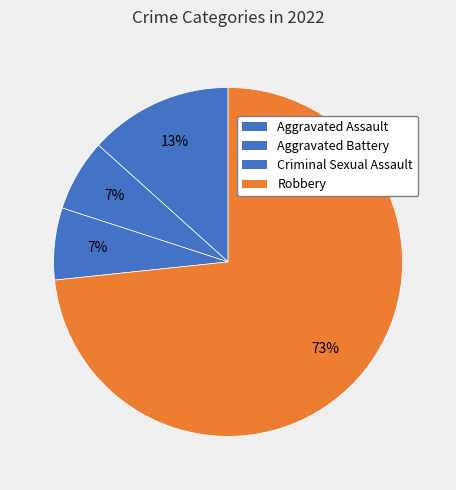

Which category has the smallest portion of the pie?

Aggravated Battery